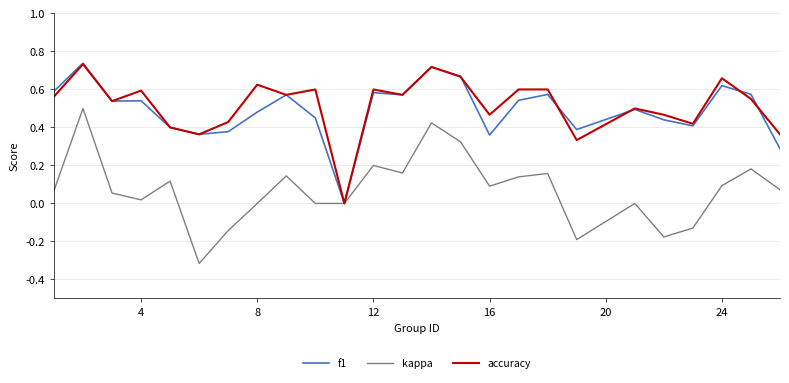

In accuracy, how many points are higher than both neighbors (excluding endpoints)?

8